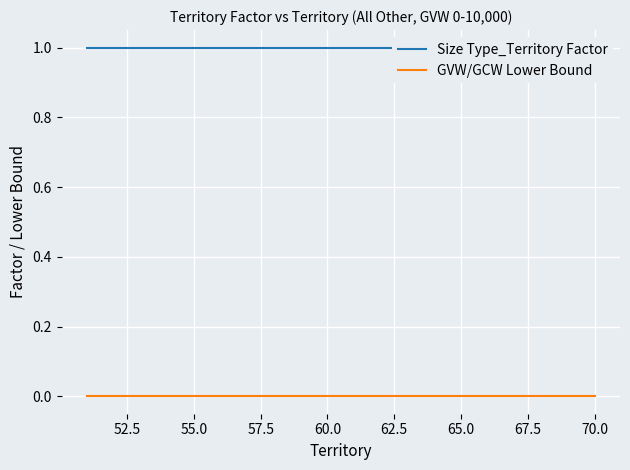

Is it true that GVW/GCW Lower Bound equals 0 at 62.5?

True